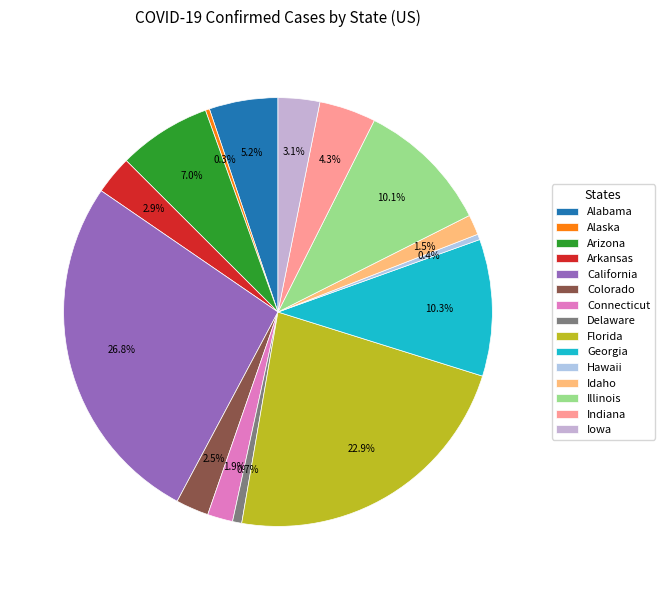

What percentage is the Delaware slice, to the nearest percent?

1%